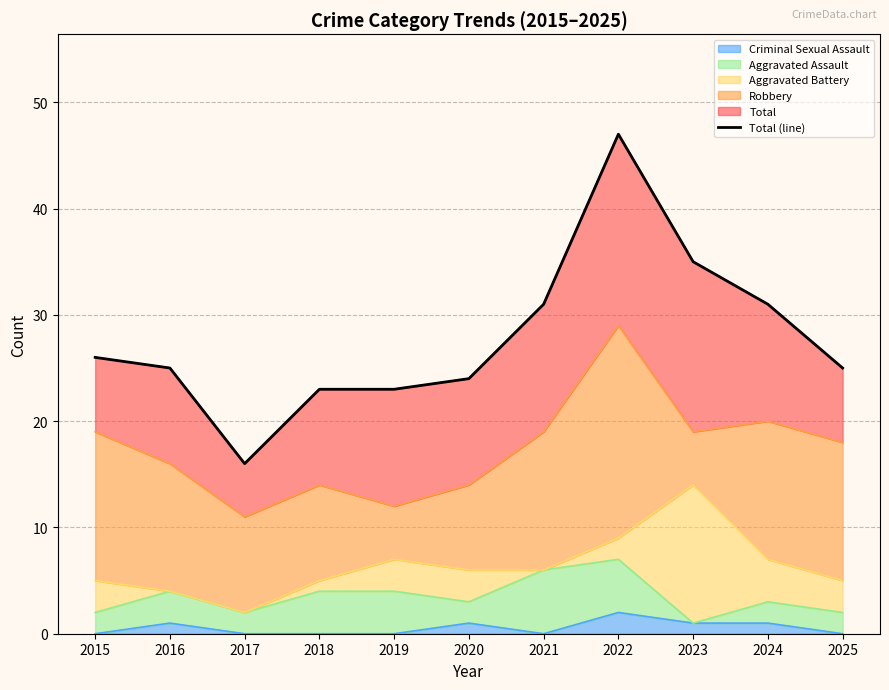

Where is the first local minimum?

2017